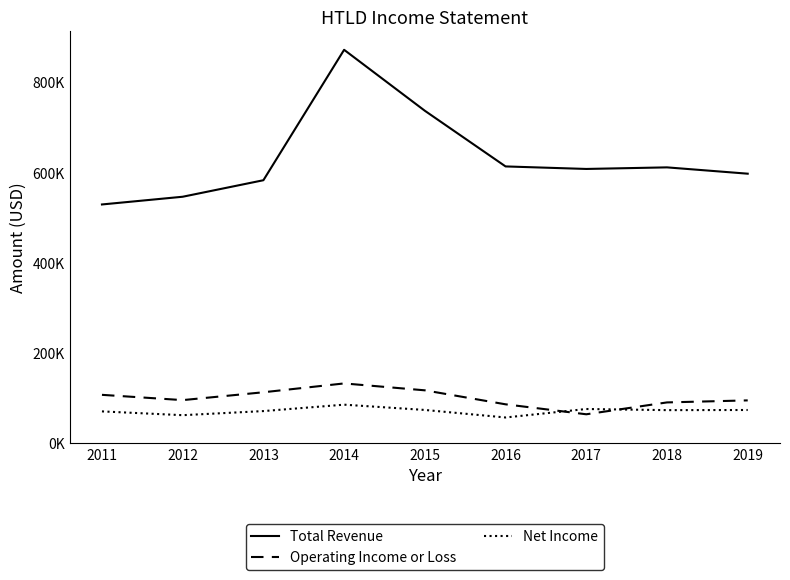

Rank the series by their maximum value, from highest to lowest.

Total Revenue, Operating Income or Loss, Net Income